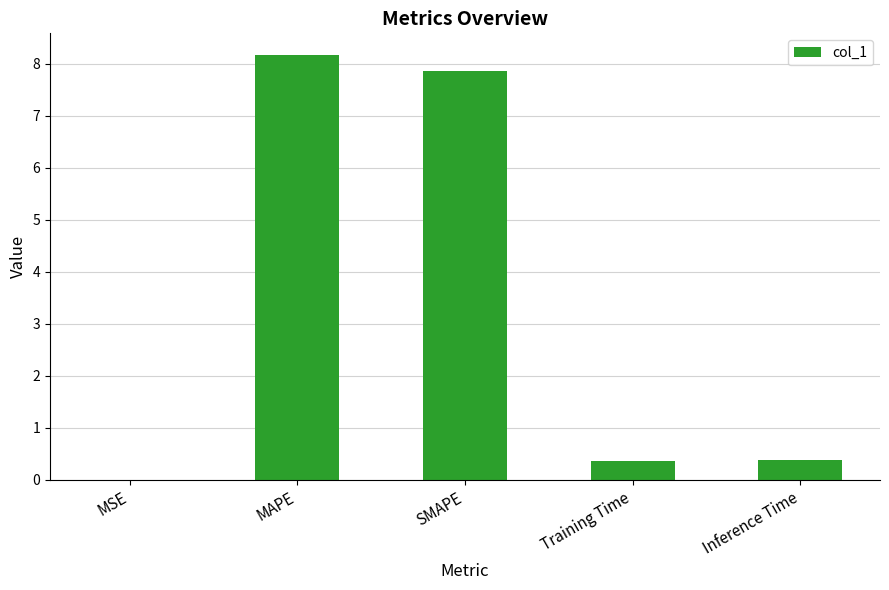

True or false: the data shows 3.8 at MAPE.

False